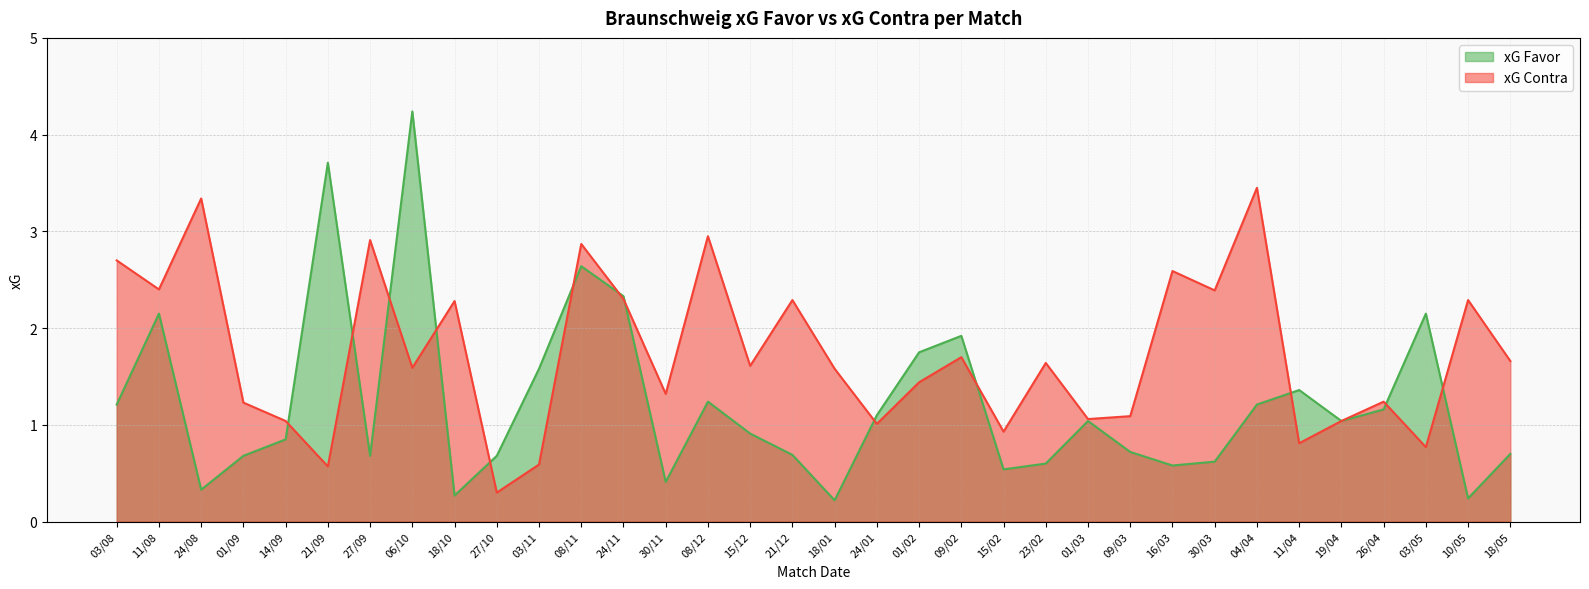

What position from the right is 11/08?

33